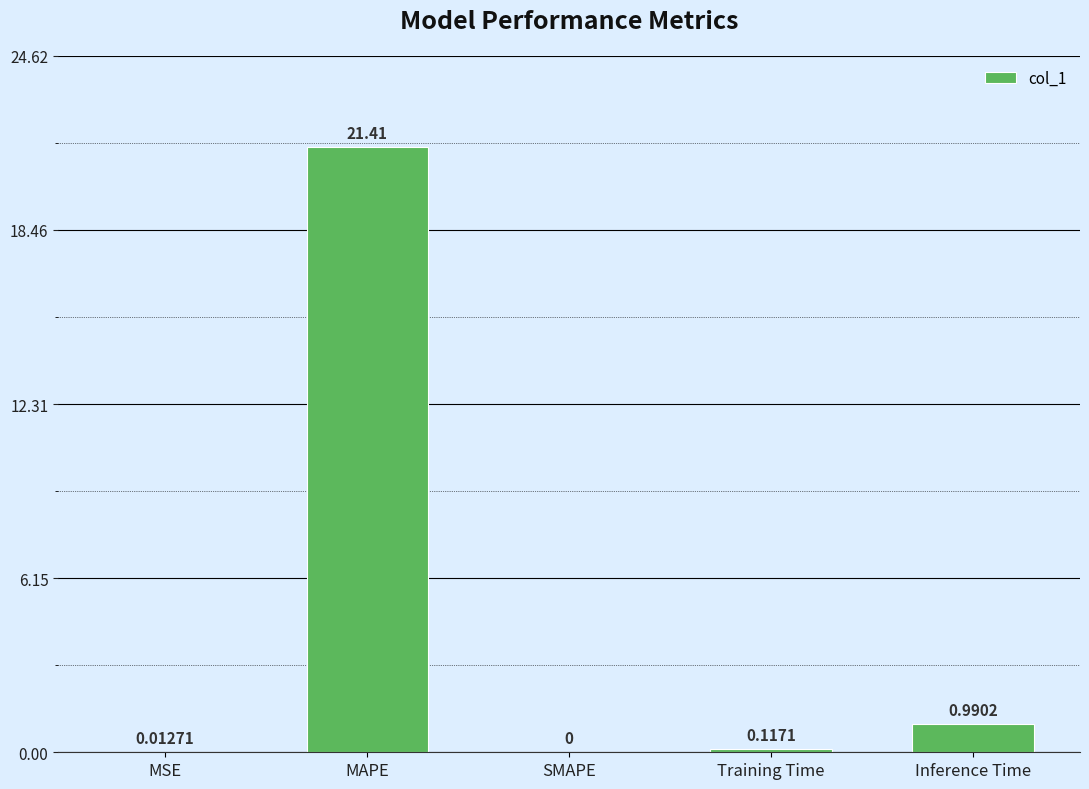

How many categories are shown in the chart?

5